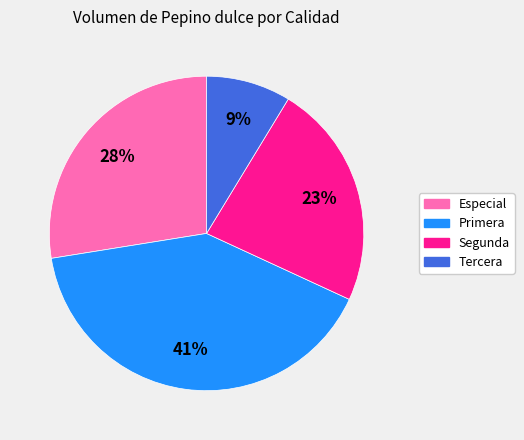

What is the ratio of the value at Tercera to the value at Especial?

0.3